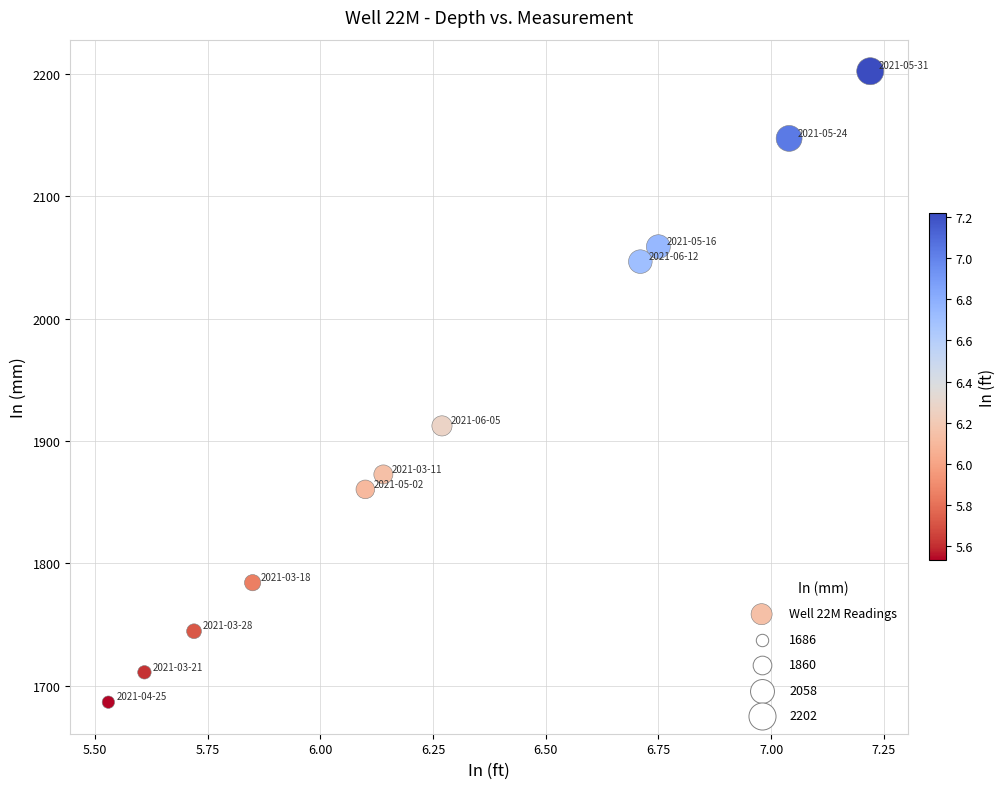

What is the range of X values (max minus min)?

1.7